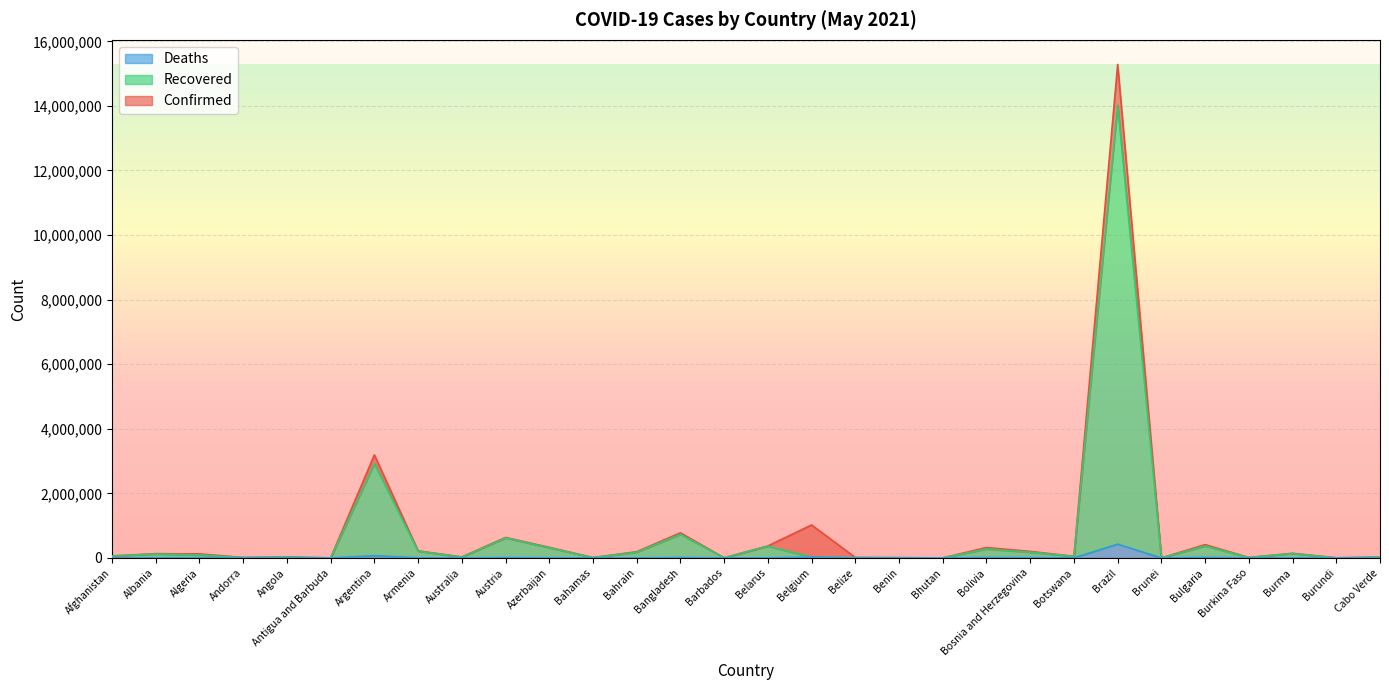

Reading left to right, what are all the values shown in this chart?

Confirmed: 62718	131845	124682	13470	29146	1240	3191097	219950	29947	633960	328159	10908	192750	777397	3950	371405	1020332	12704	7995	1257	320209	201796	49041	15282705	230	412157	13384	142997	4233	26709
Recovered: 57247	122495	90207	13231	25784	1211	2922675	210350	24377	620094	314497	10068	177909	730294	3915	364773	24609	12630	7753	1122	276228	176647	47041	14022880	221	370723	13344	135275	779	23928
Deaths: 2713	2423	3350	127	639	32	68311	4272	910	10428	4726	214	697	12045	45	2661	24609	323	101	1	13258	8943	751	425540	3	17104	164	3211	6	236